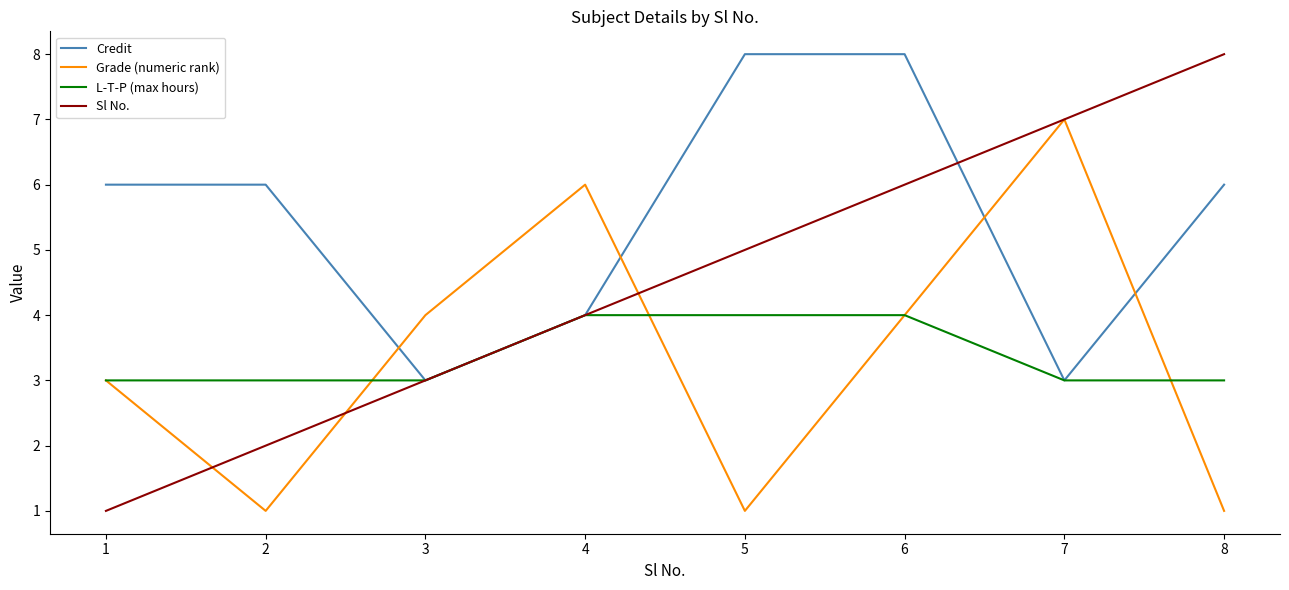

Which series has the largest total across all categories?

Credit